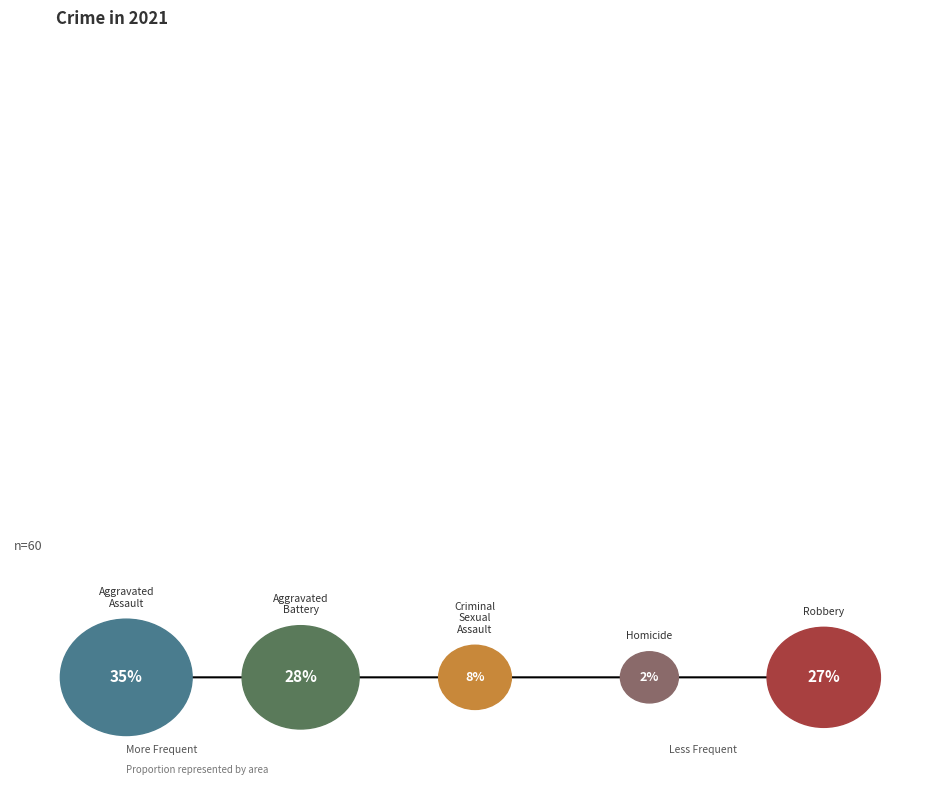

What is the largest slice in the pie chart?

Aggravated Assault